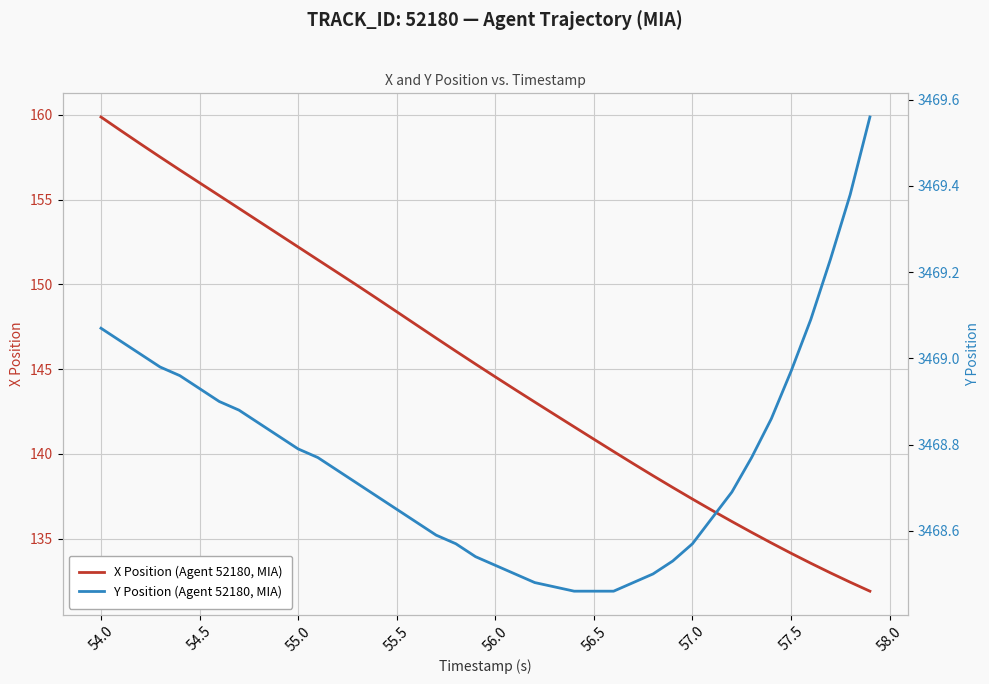

True or false: X Position (Agent 52180, MIA) and Y Position (Agent 52180, MIA) cross at least once.

False